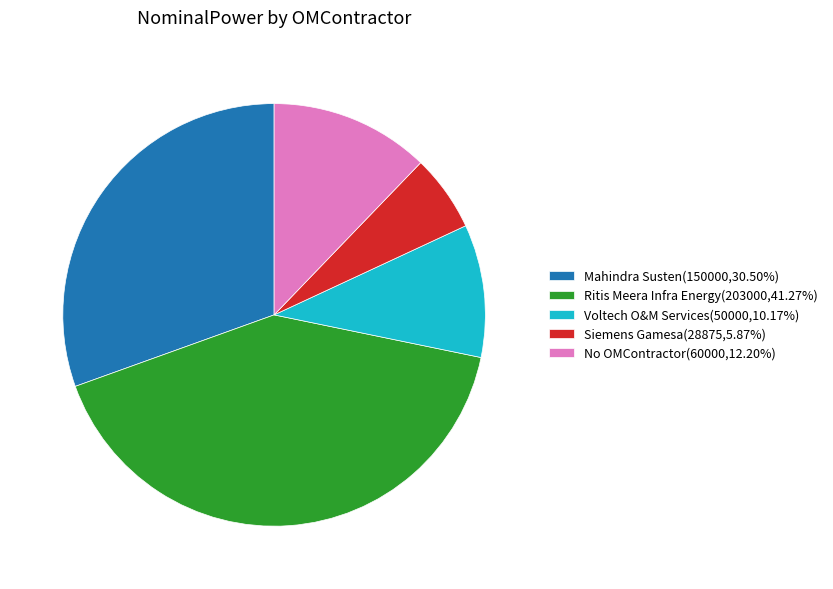

How many slices are in this pie chart?

5